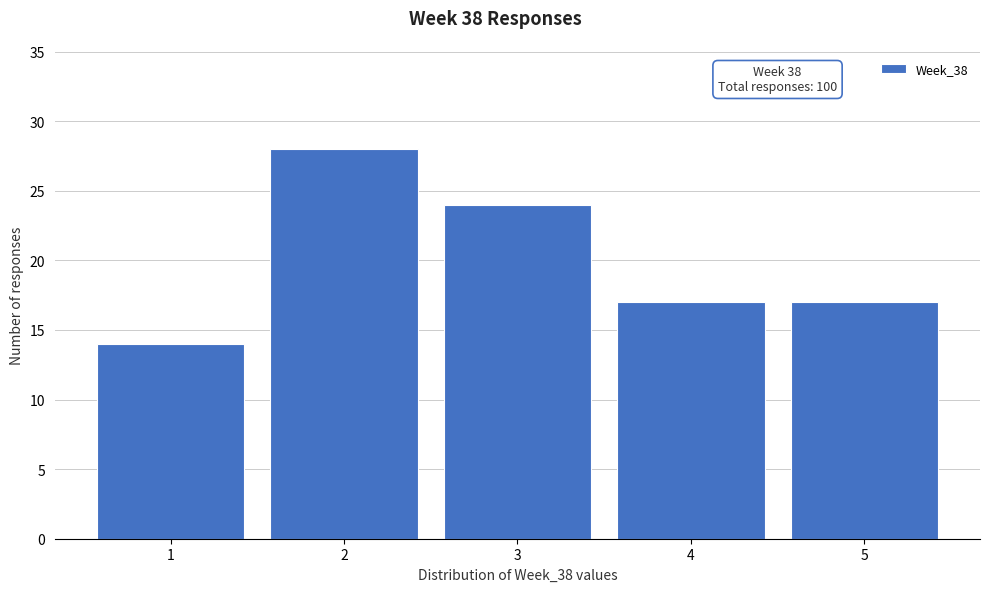

Over which range of the x-axis is the bar tallest?

1.5 to 2.5